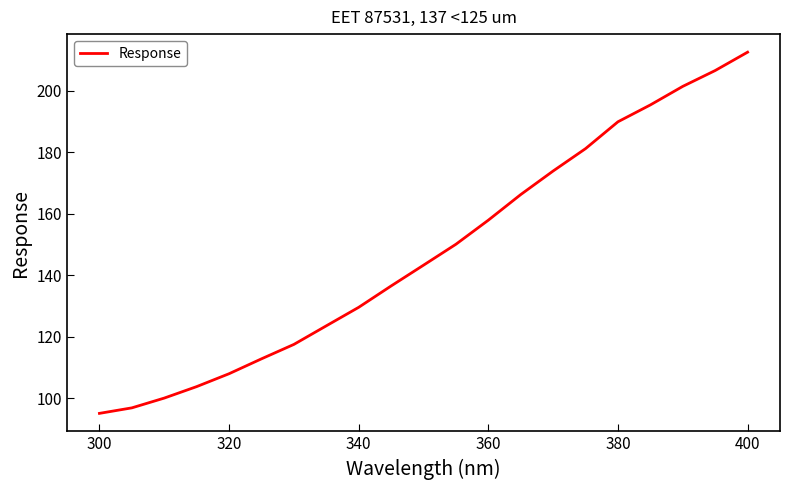

What is the difference between the maximum and minimum values?

117.4